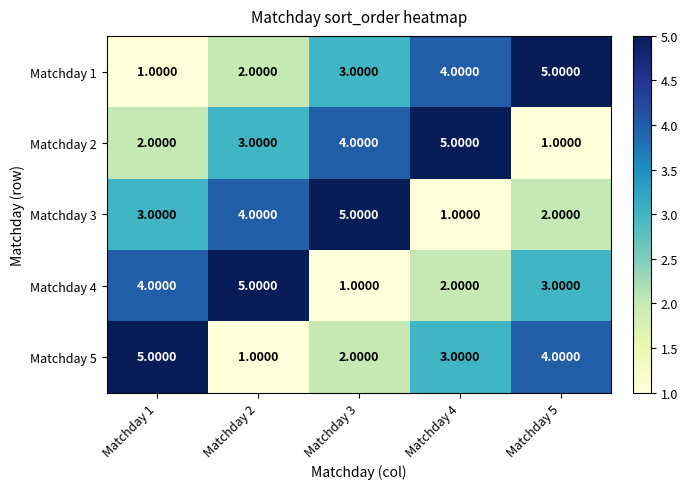

Which series changed the most between Matchday 1 and Matchday 5?

Matchday 1